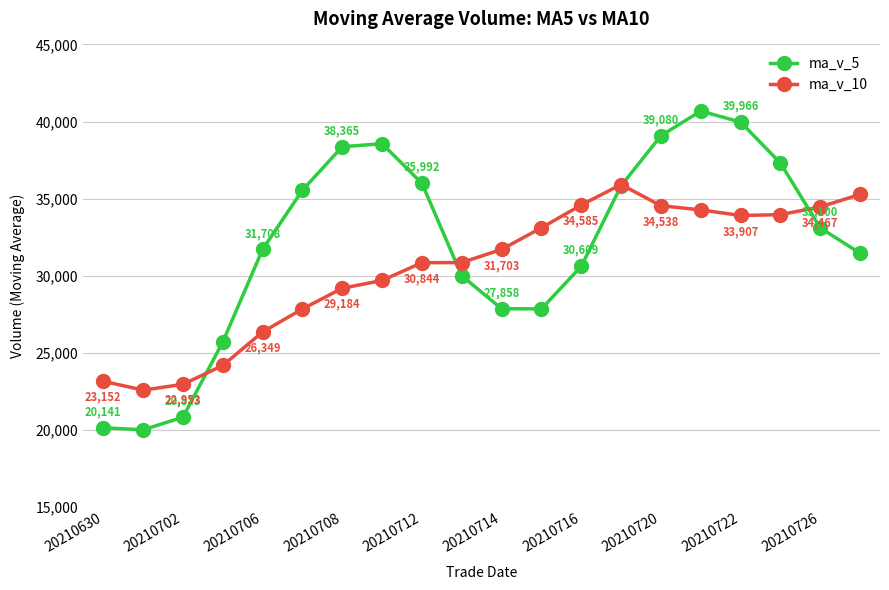

At how many categories does at least one series exceed 31450?

15